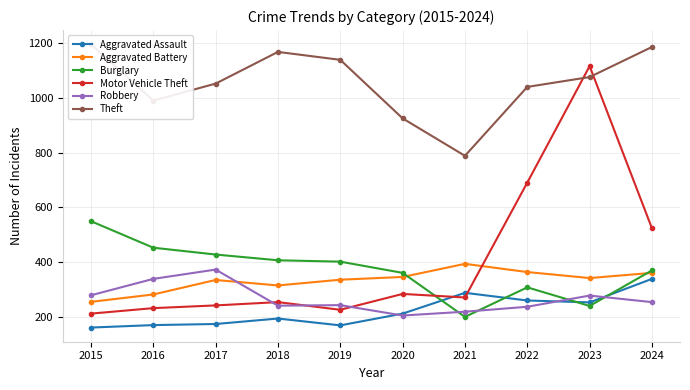

Between 2021 and 2023, which is larger?

2021